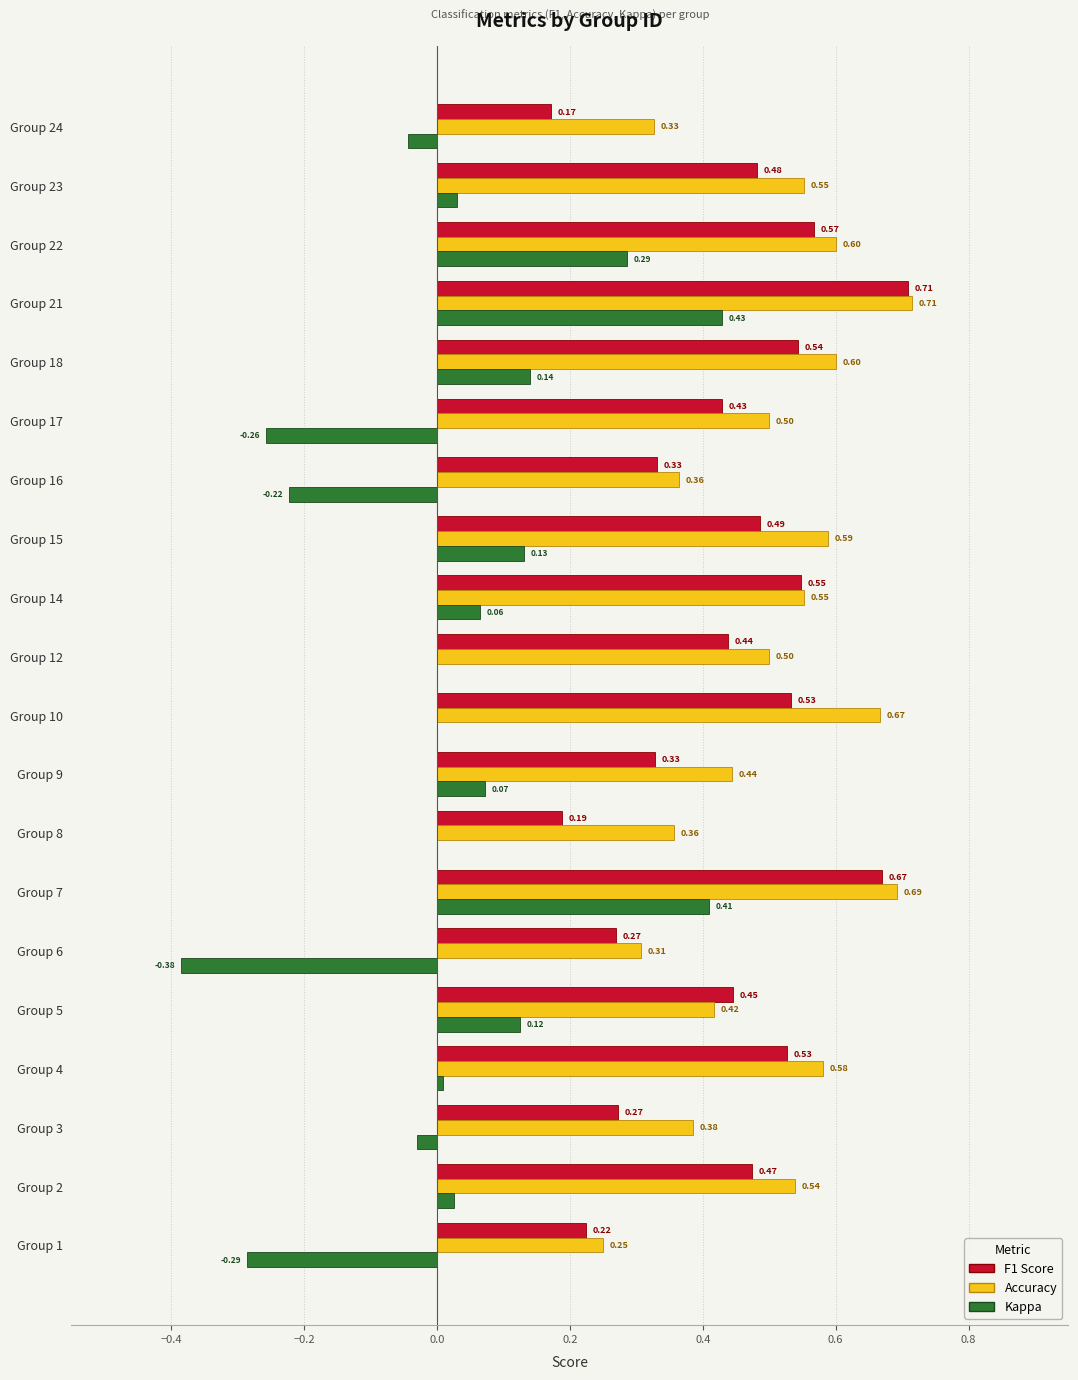

What is the total value across all series at Group 12?

0.9